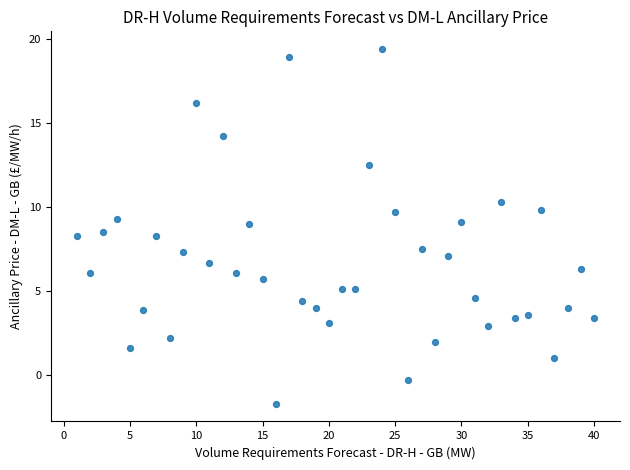

What is the range of Y values (max minus min)?

21.1